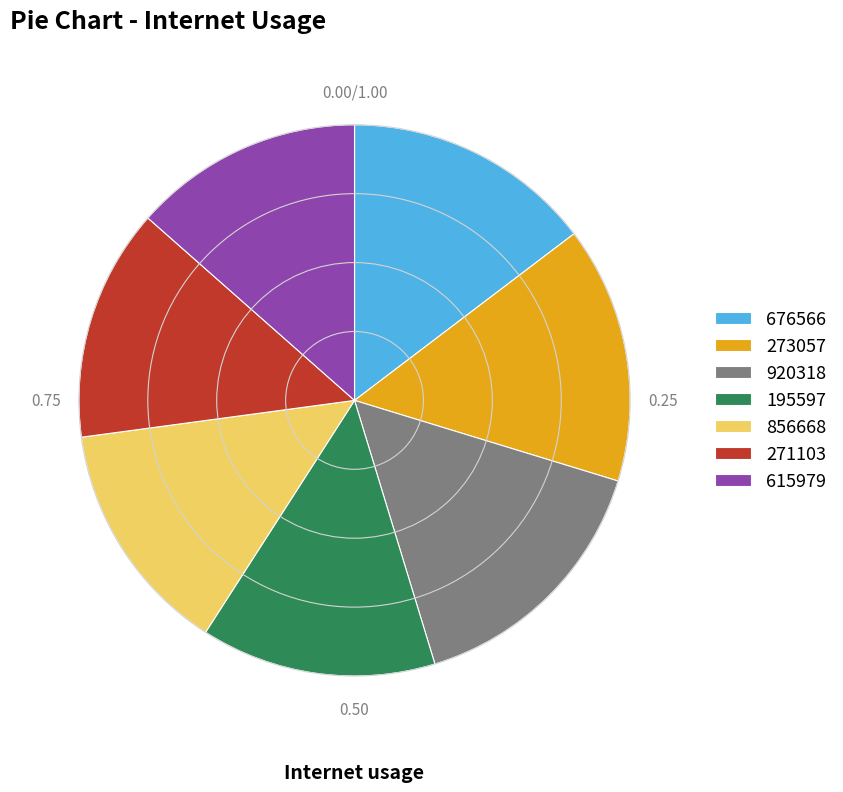

Does 273057 account for over 50% of the chart?

No